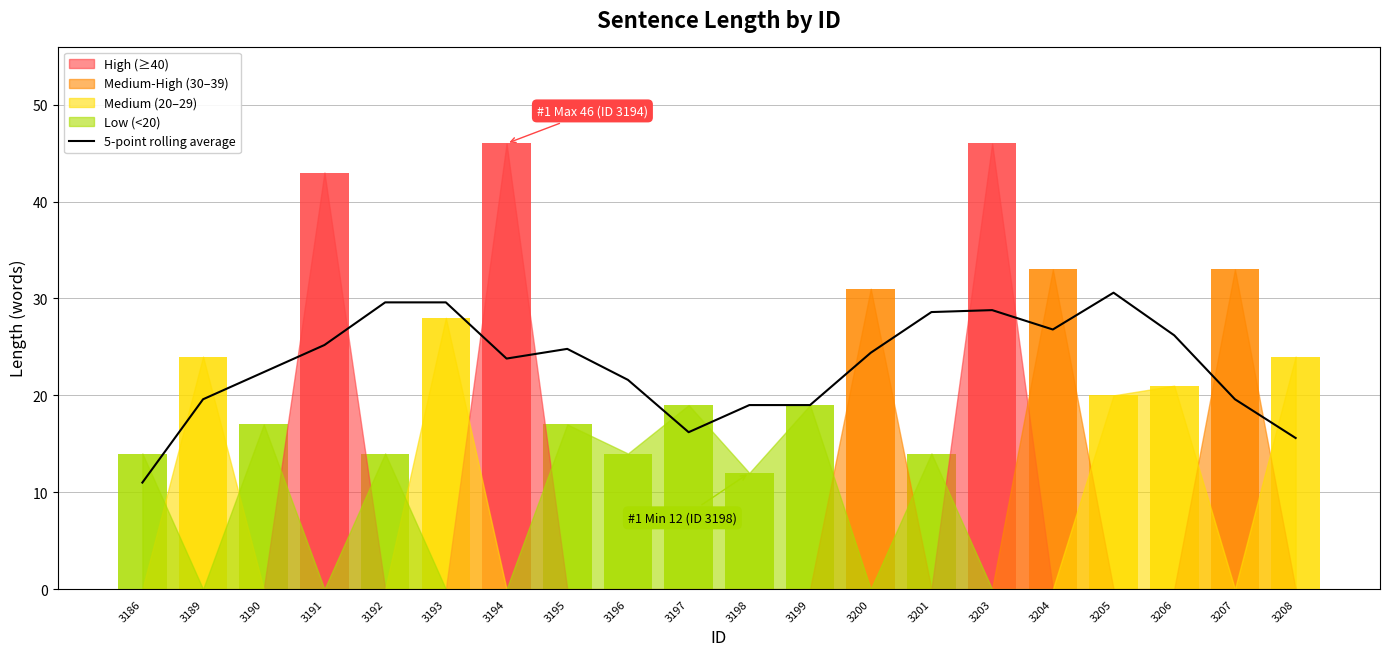

What is the minimum value for 5-point rolling average?

11.0